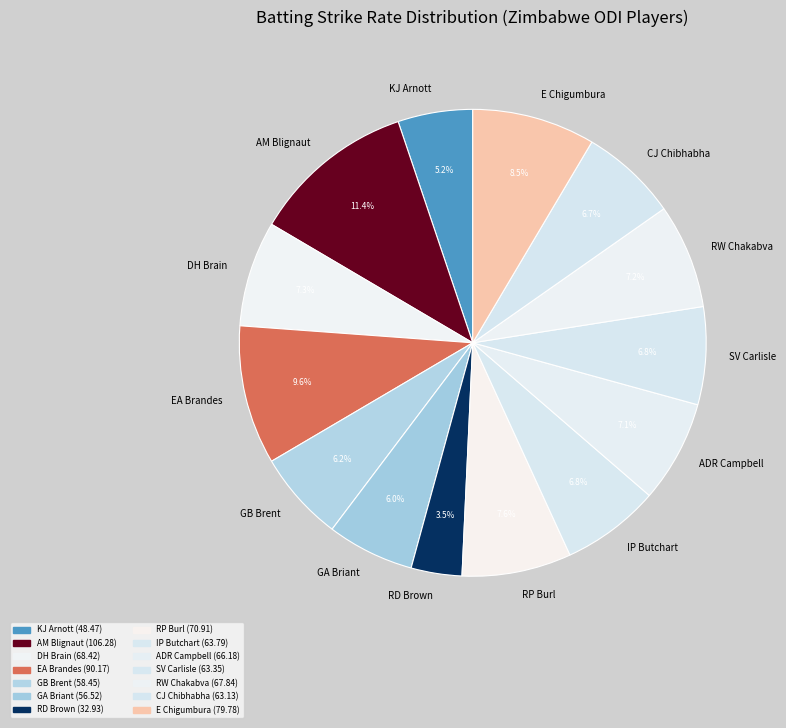

Does any single category account for the majority?

No